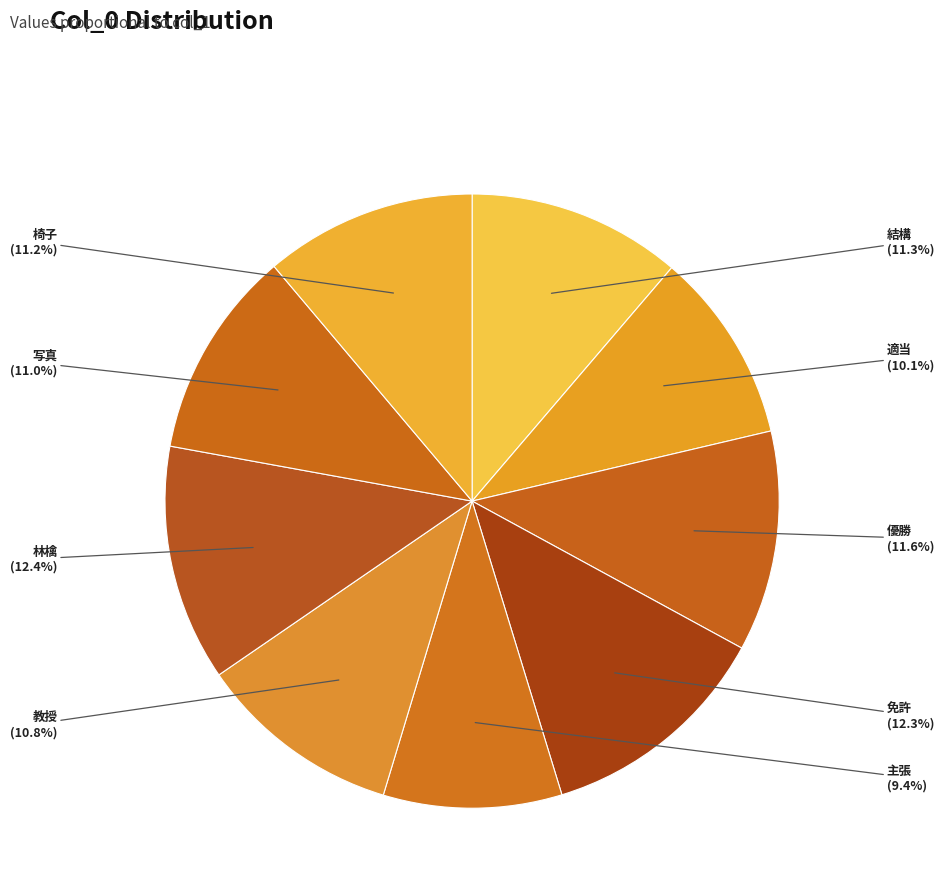

Rank the categories by value from highest to lowest.

林檎, 免許, 優勝, 結構, 椅子, 写真, 教授, 適当, 主張